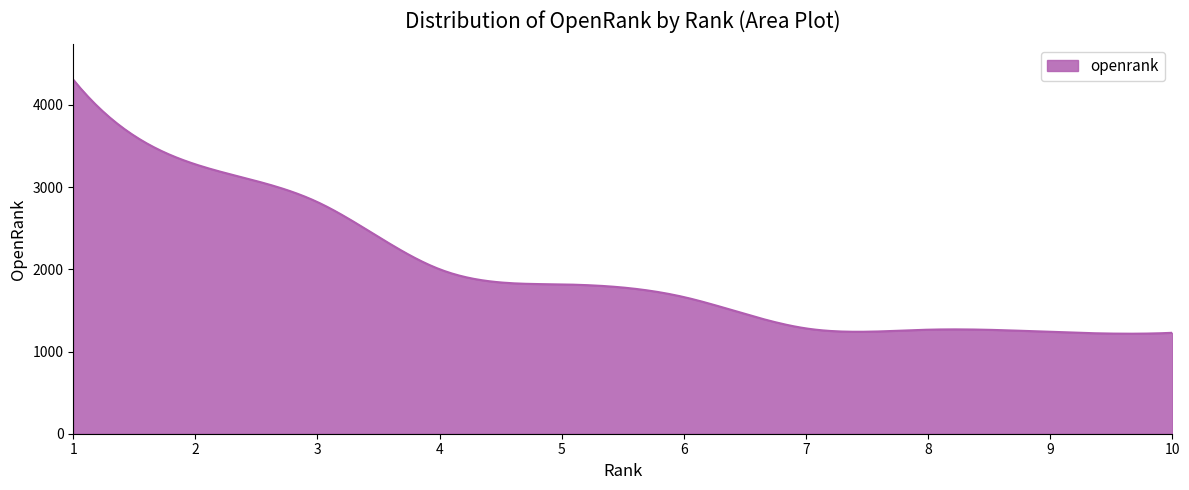

What is the minimum value shown in the chart?

1217.0